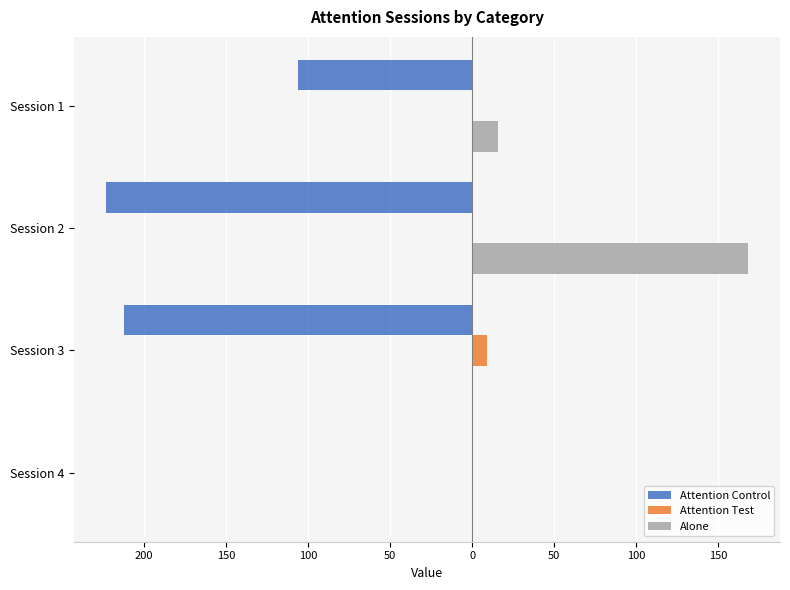

What are all the series names shown in the legend?

Attention Control, Attention Test, Alone